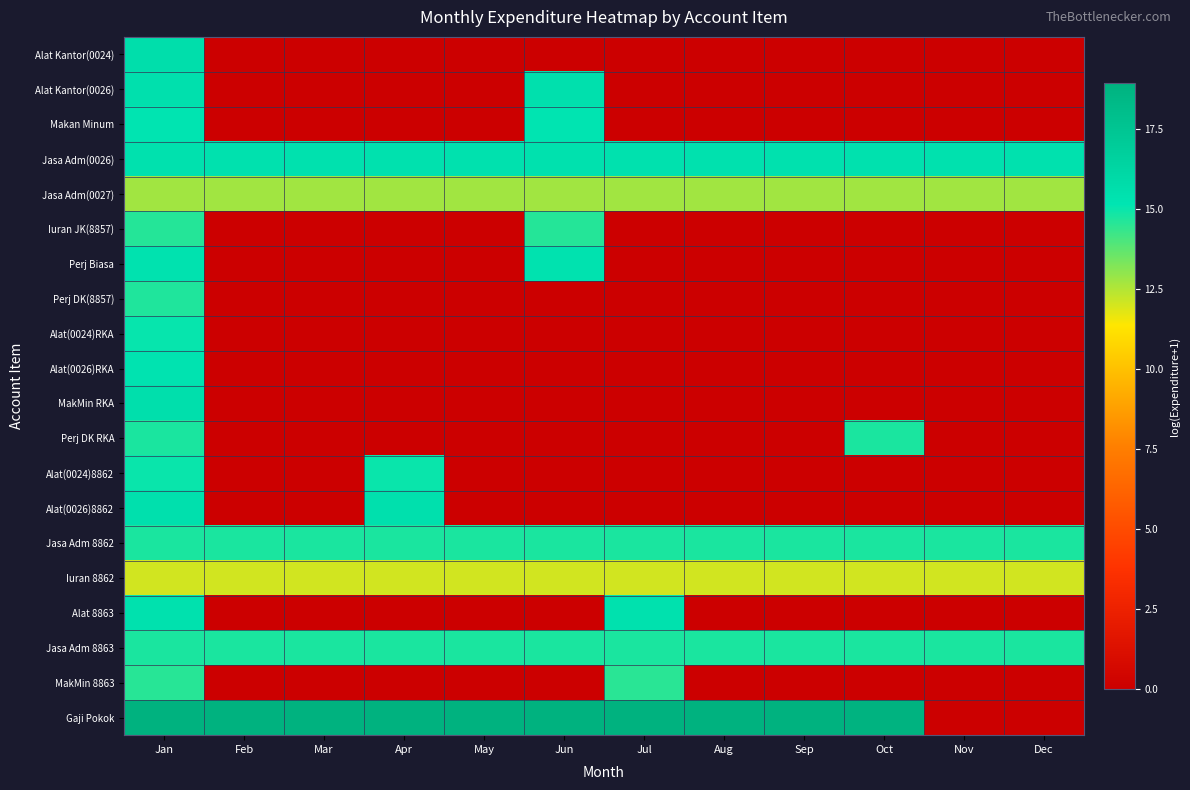

List the series in order of their peak value, highest first.

Gaji Pokok, Alat Kantor(0024), MakMin RKA, Alat(0026)8862, Alat Kantor(0026), Alat 8863, Jasa Adm(0026), Perj Biasa, Alat(0026)RKA, Makan Minum, Alat(0024)RKA, Alat(0024)8862, Jasa Adm 8862, Jasa Adm 8863, Perj DK RKA, Perj DK(8857), Iuran JK(8857), MakMin 8863, Jasa Adm(0027), Iuran 8862